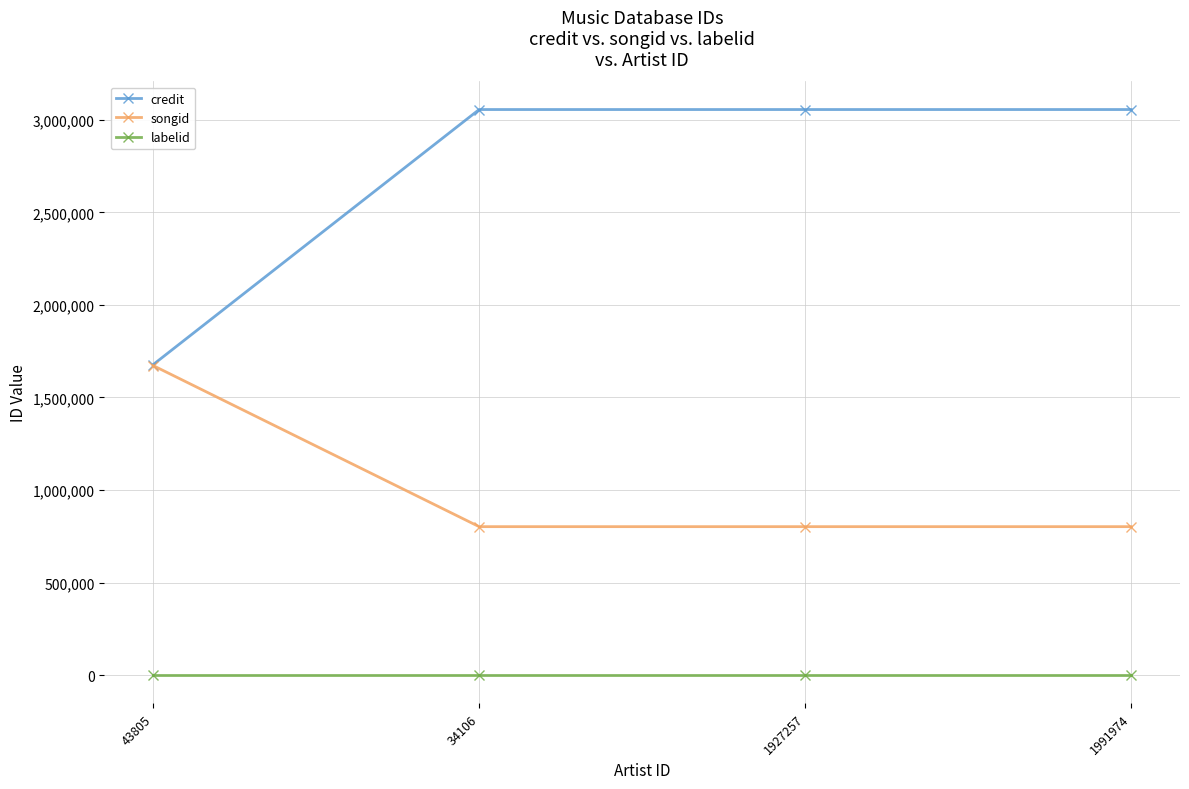

What is the sum of all labelid values?

7208